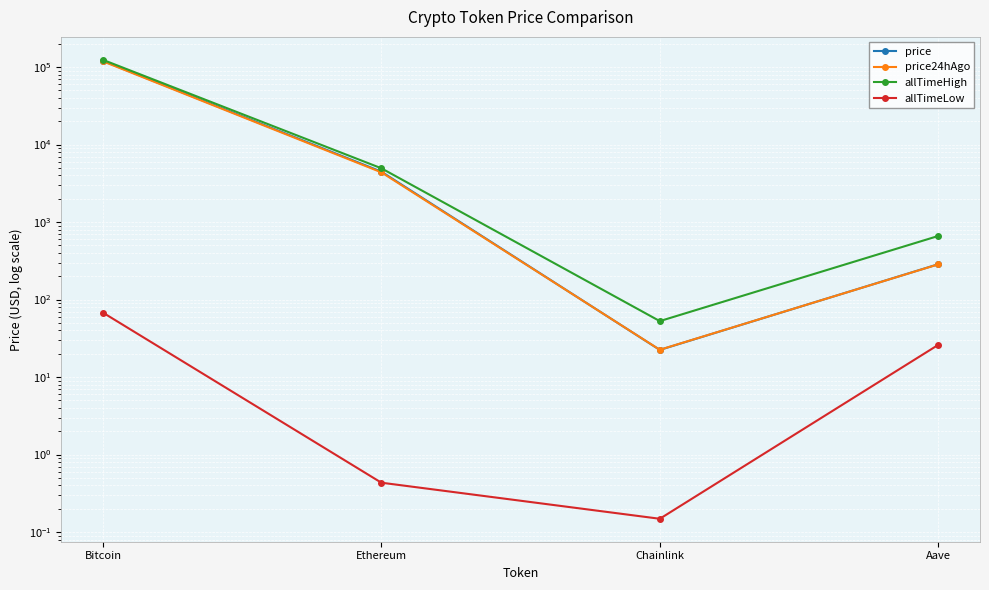

True or false: allTimeLow has a value of 67.8 at Bitcoin.

True